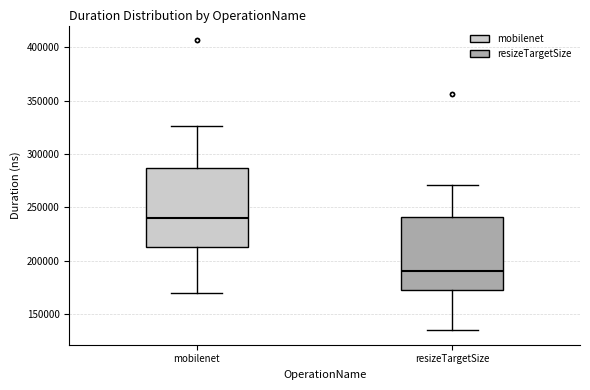

Where is the lower edge of the box for resizeTargetSize on the y-axis? The values are not printed on the chart, so give them approximately, as read against the axis.

175000